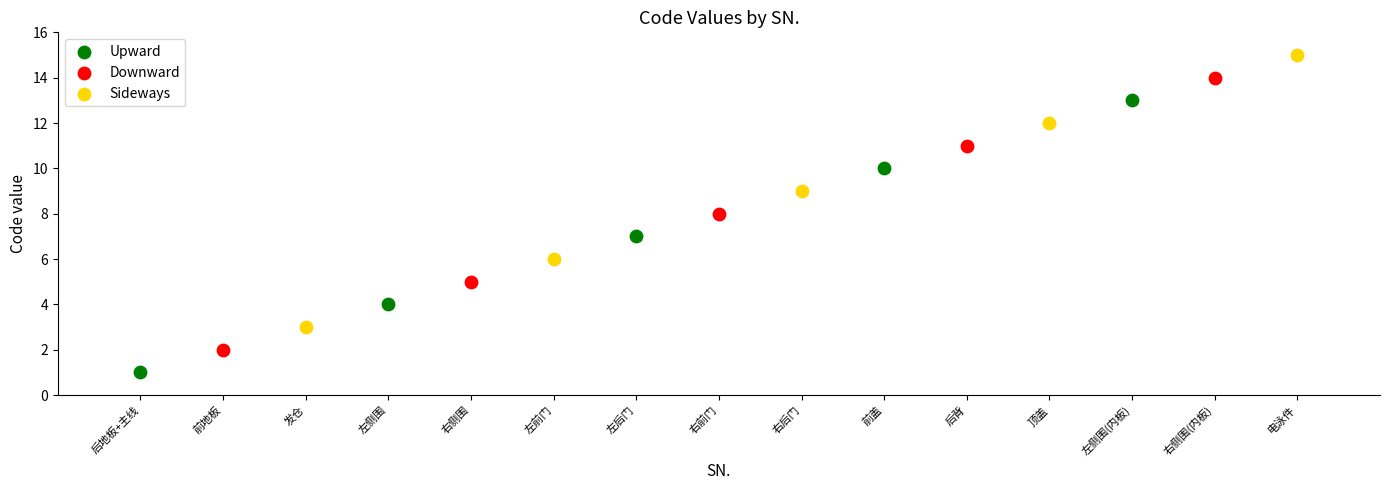

What are all the series names shown in the legend?

Upward, Downward, Sideways